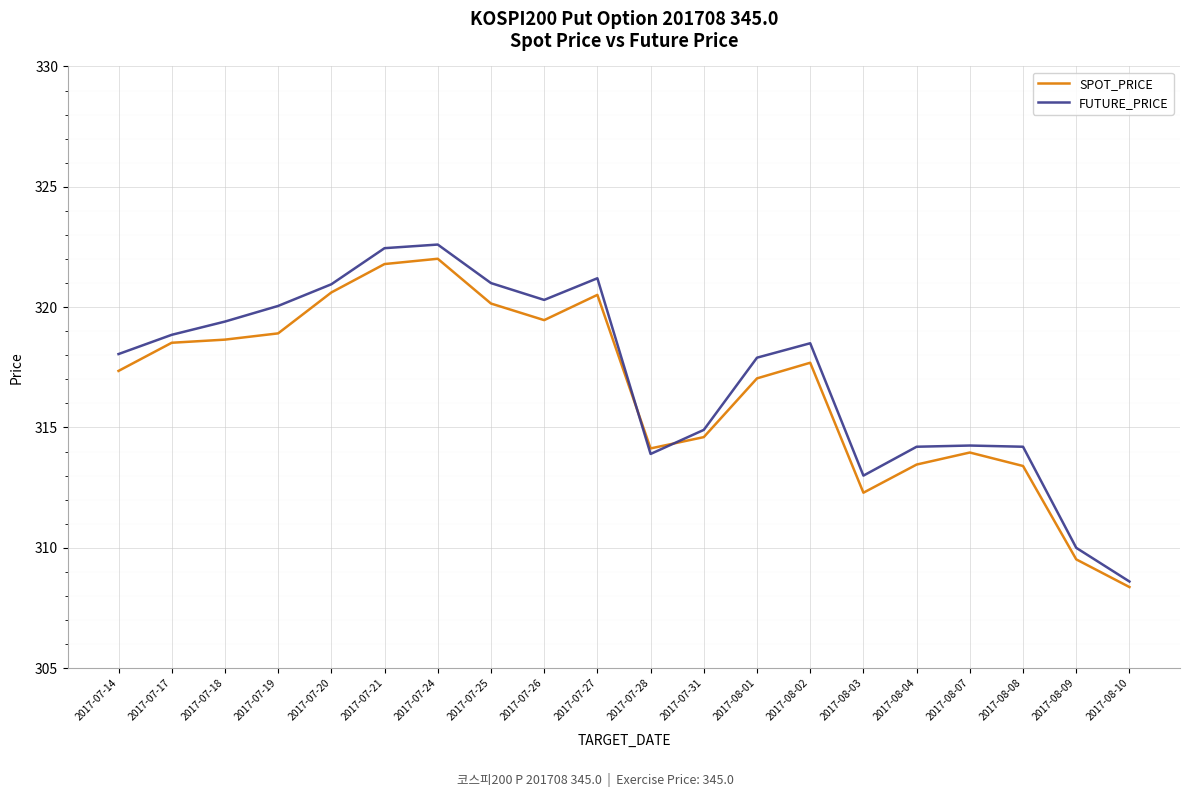

What is the difference between the SPOT_PRICE values at 2017-07-19 and 2017-08-08?

5.5